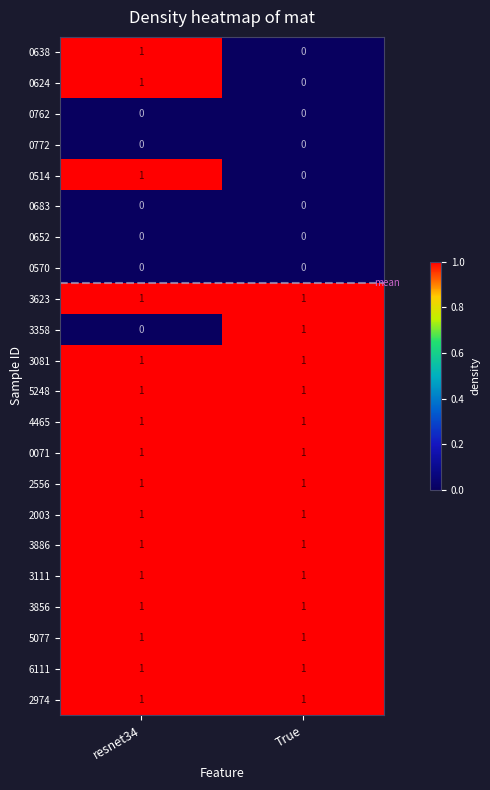

The 3081 series shows 1 at True. True or false?

True